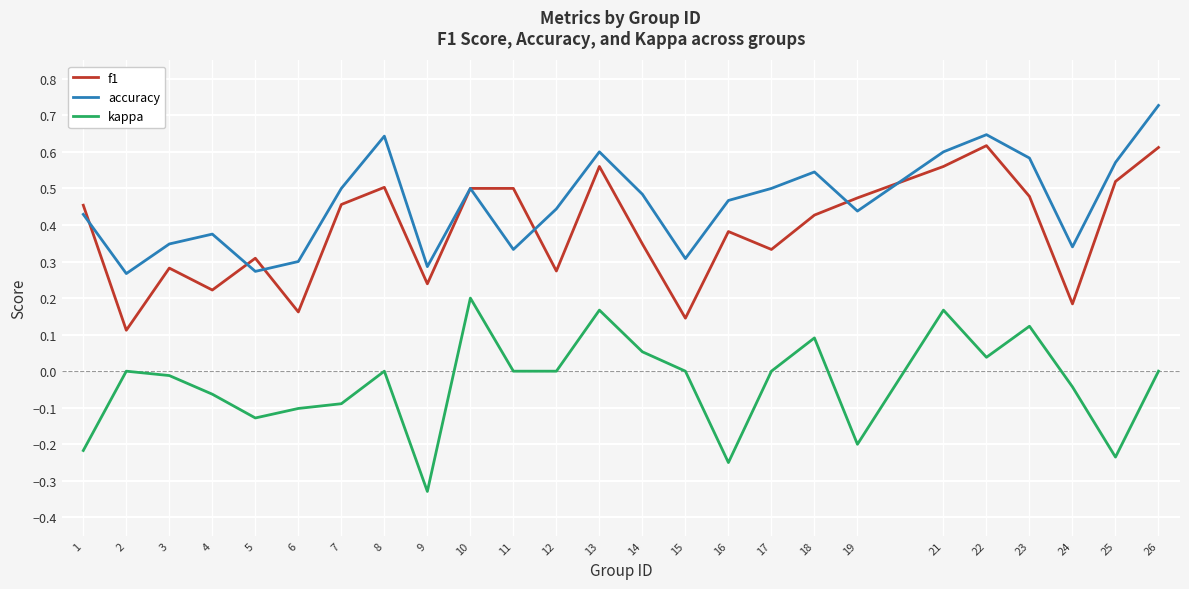

Rank the series by their maximum value, from highest to lowest.

accuracy, f1, kappa